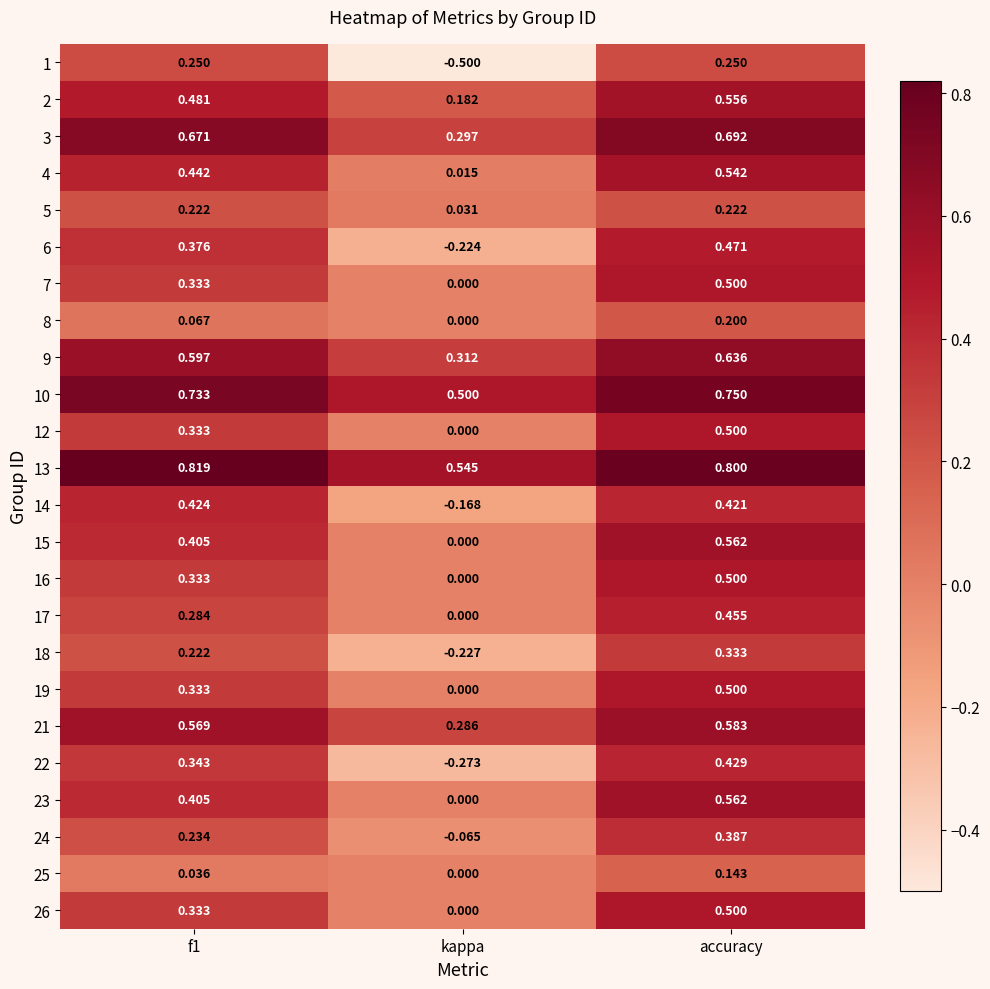

Is the value of 2 at accuracy greater than the value of 3 at kappa?

Yes